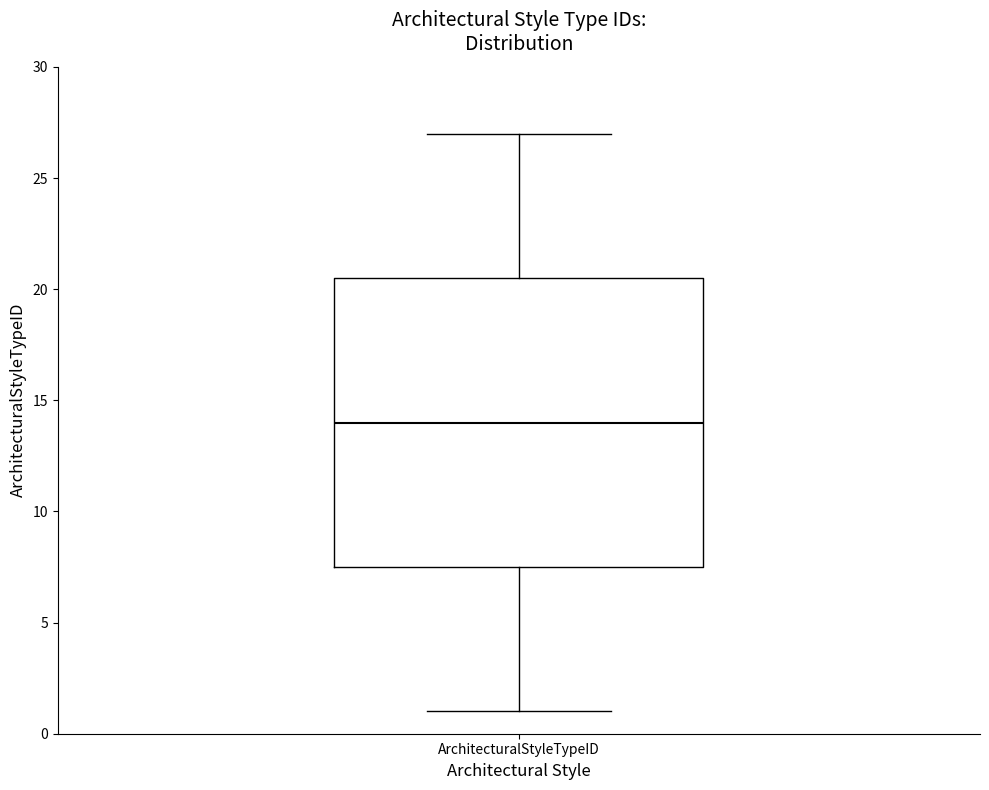

Where does the lower whisker of the box for ArchitecturalStyleTypeID end on the y-axis? The values are not printed on the chart, so give them approximately, as read against the axis.

1.0